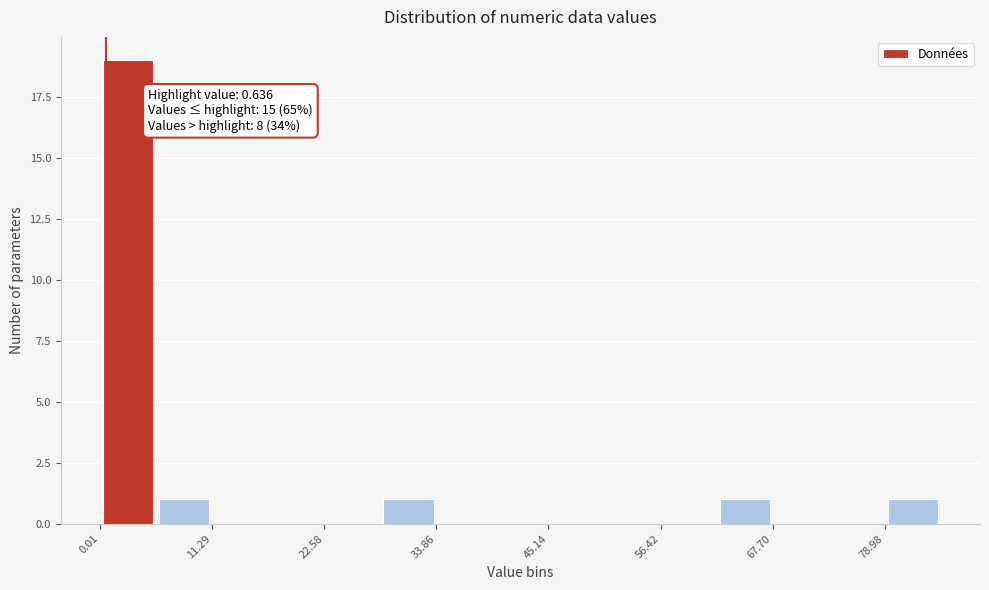

Read against the x-axis, roughly where is the centre of the tallest bar?

2